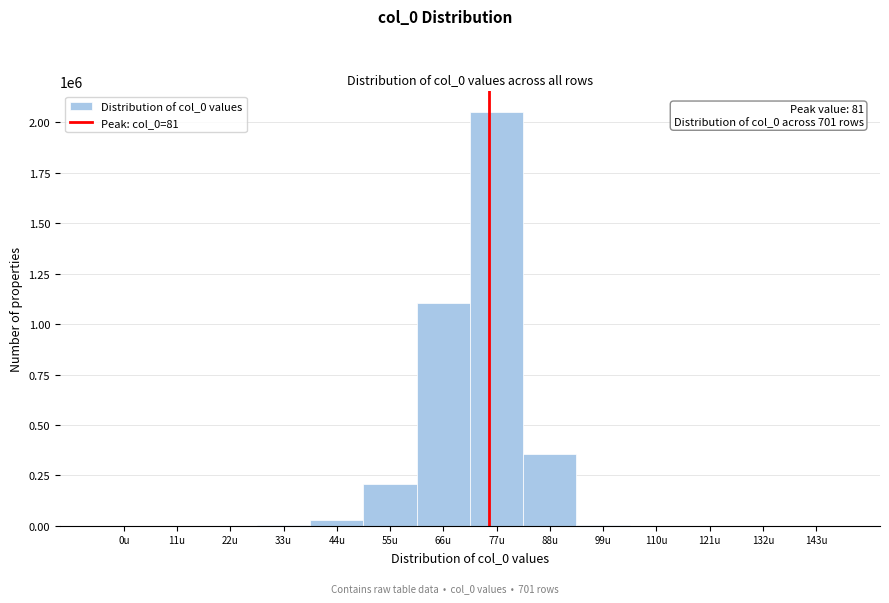

What is the sum of all values?

3753806